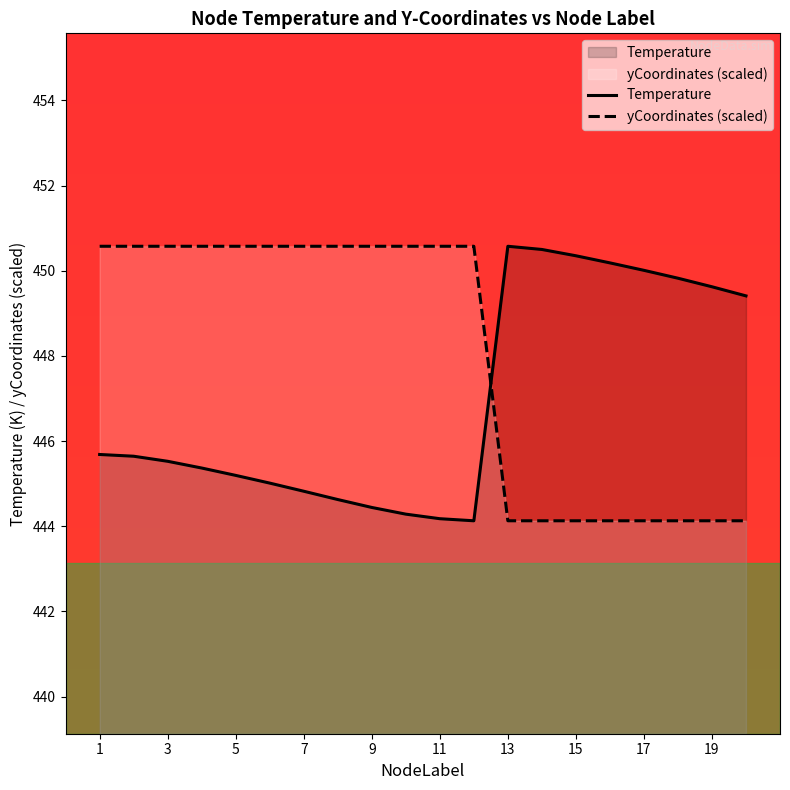

At 12, list the series in order from largest to smallest.

yCoordinates, Temperature